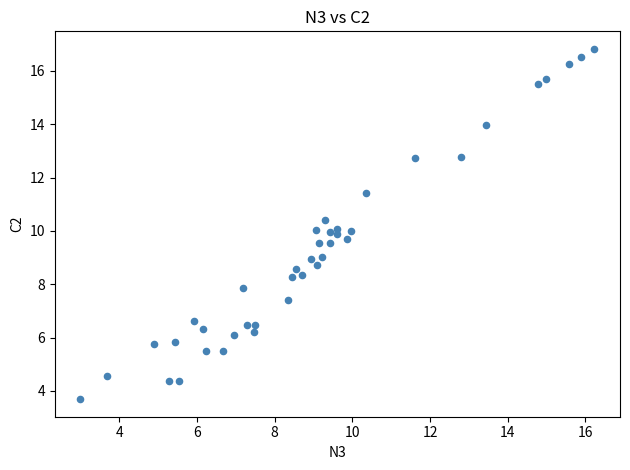

What is the range of X values (max minus min)?

13.2